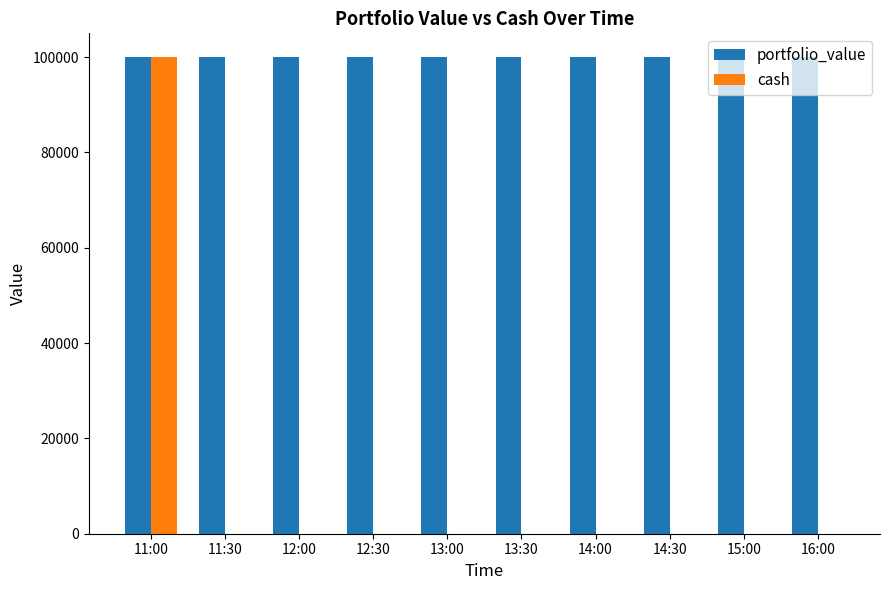

Reading right to left, list all the values displayed in this chart.

portfolio_value: 100000.0	100000.0	100000.0	100000.0	100000.0	100000.0	100000.0	100000.0	100000.0	100000.0
cash: 36.2	36.2	36.2	36.2	36.2	36.2	36.2	36.2	36.2	100000.0